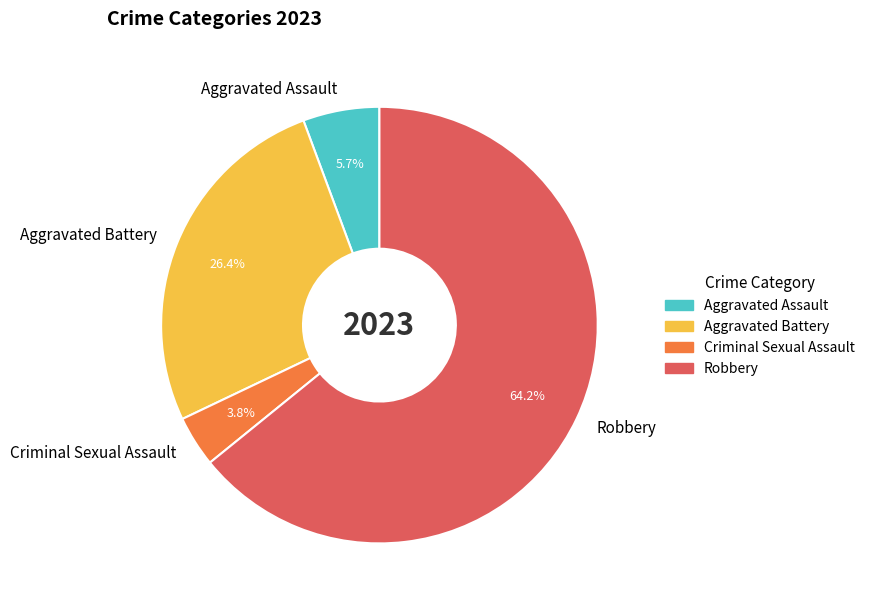

To the nearest percent, what portion does Aggravated Battery represent?

26%